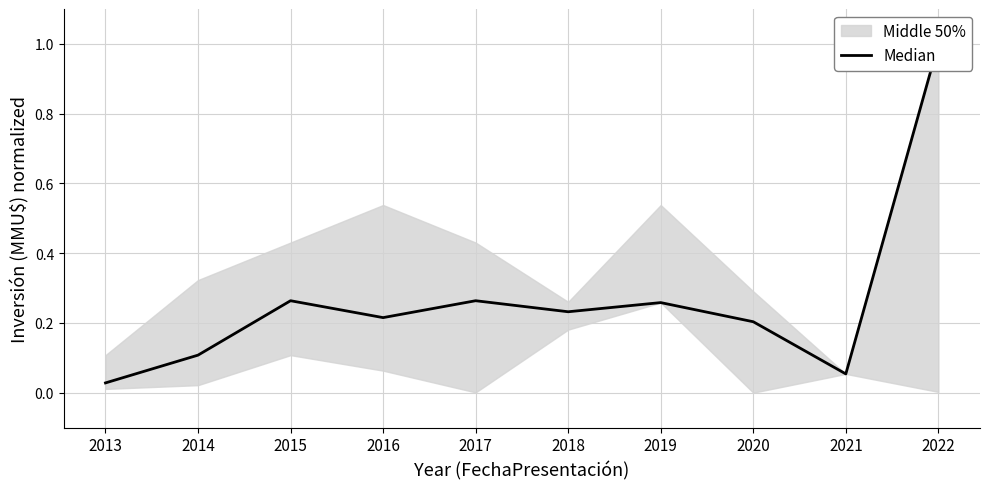

The chart shows a value of 0.0 at 2013. True or false?

True